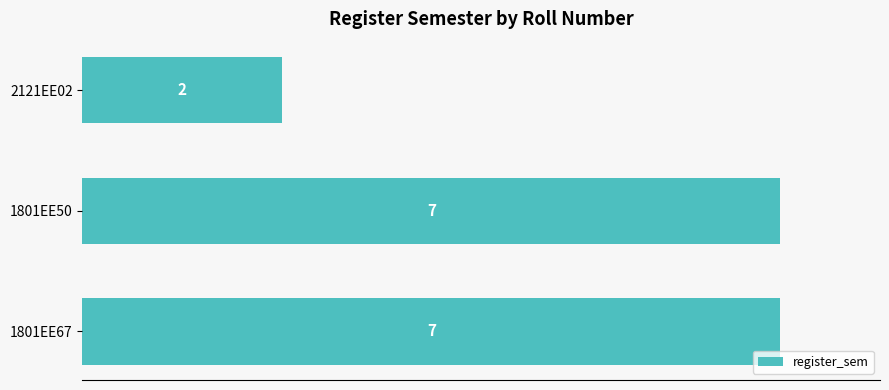

True or false: the data shows 4 at 1801EE67.

False